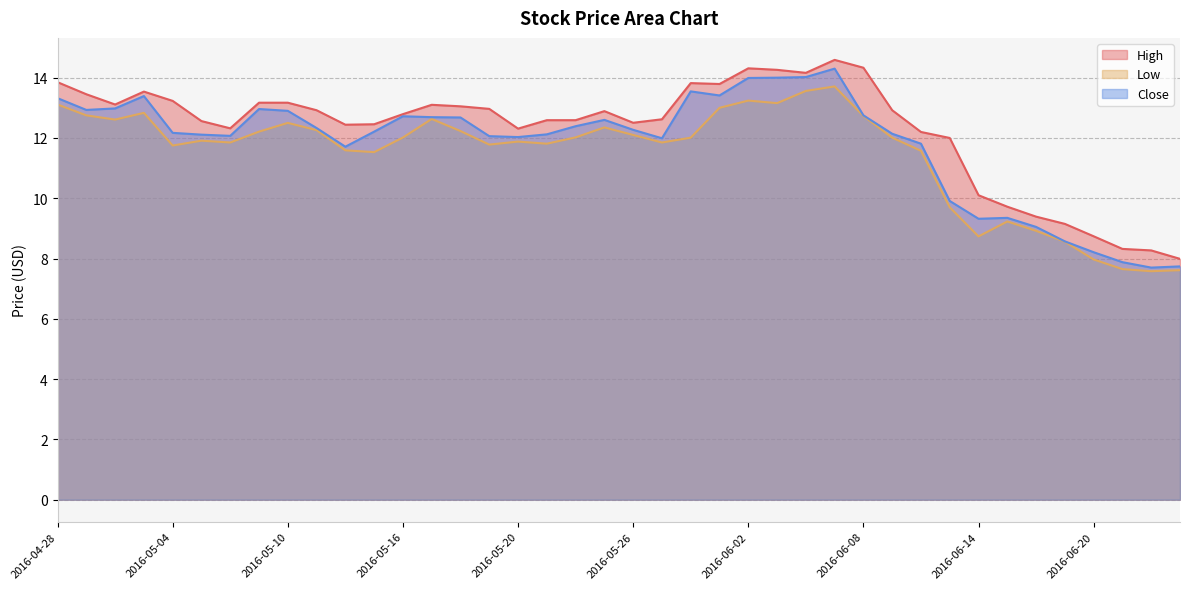

Does the chart have visible grid lines?

Yes